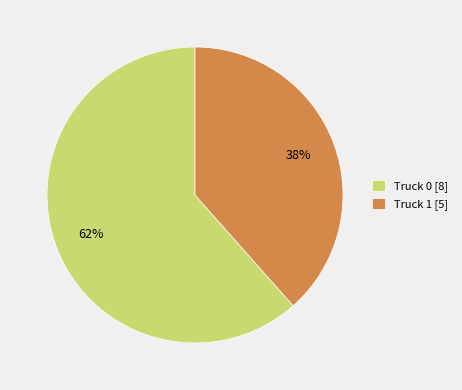

Do Truck 1 [5] and Truck 0 [8] together represent more than half of the pie?

Yes